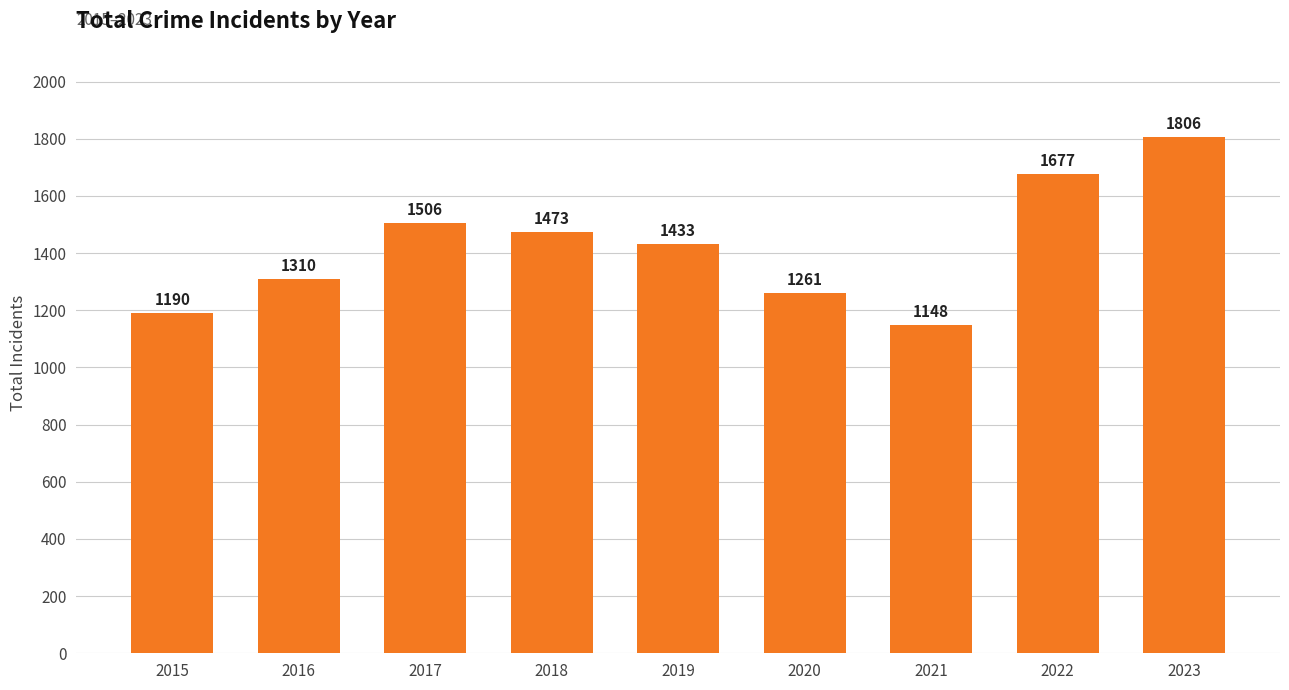

How many values are below 1433?

4